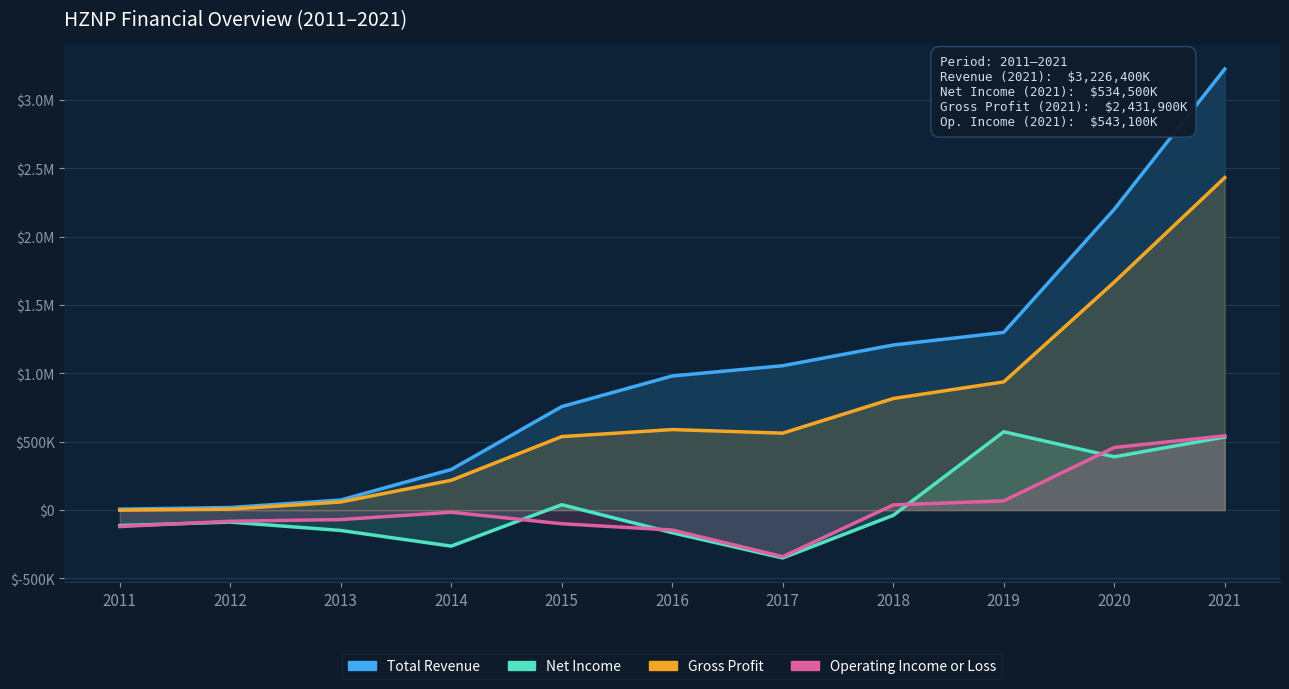

At which label does Operating Income or Loss reach its minimum?

2017